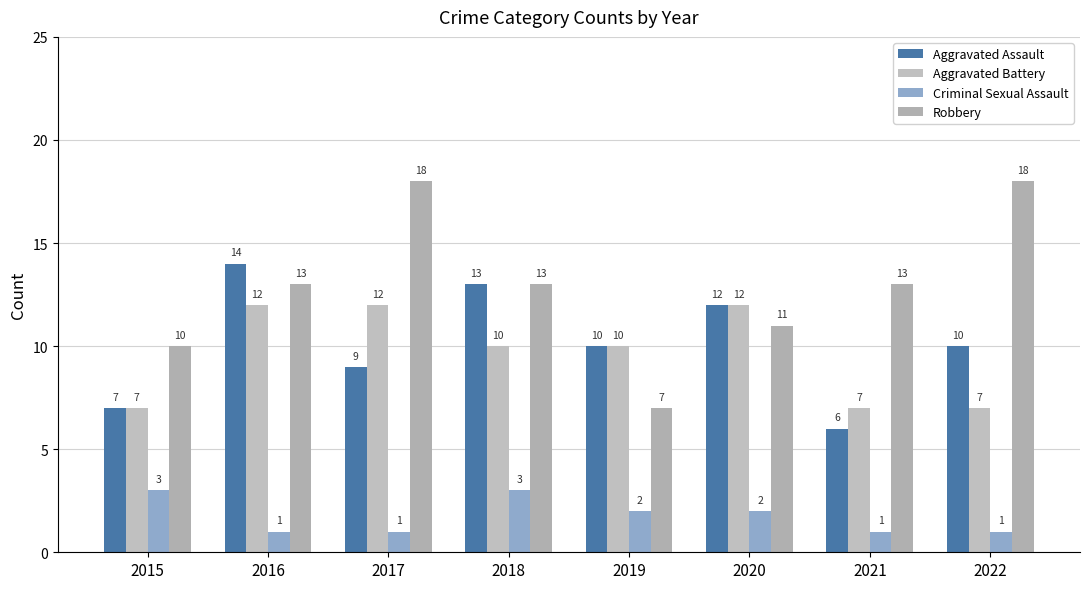

What is the value of the Aggravated Battery bar at the 4th from the left?

10